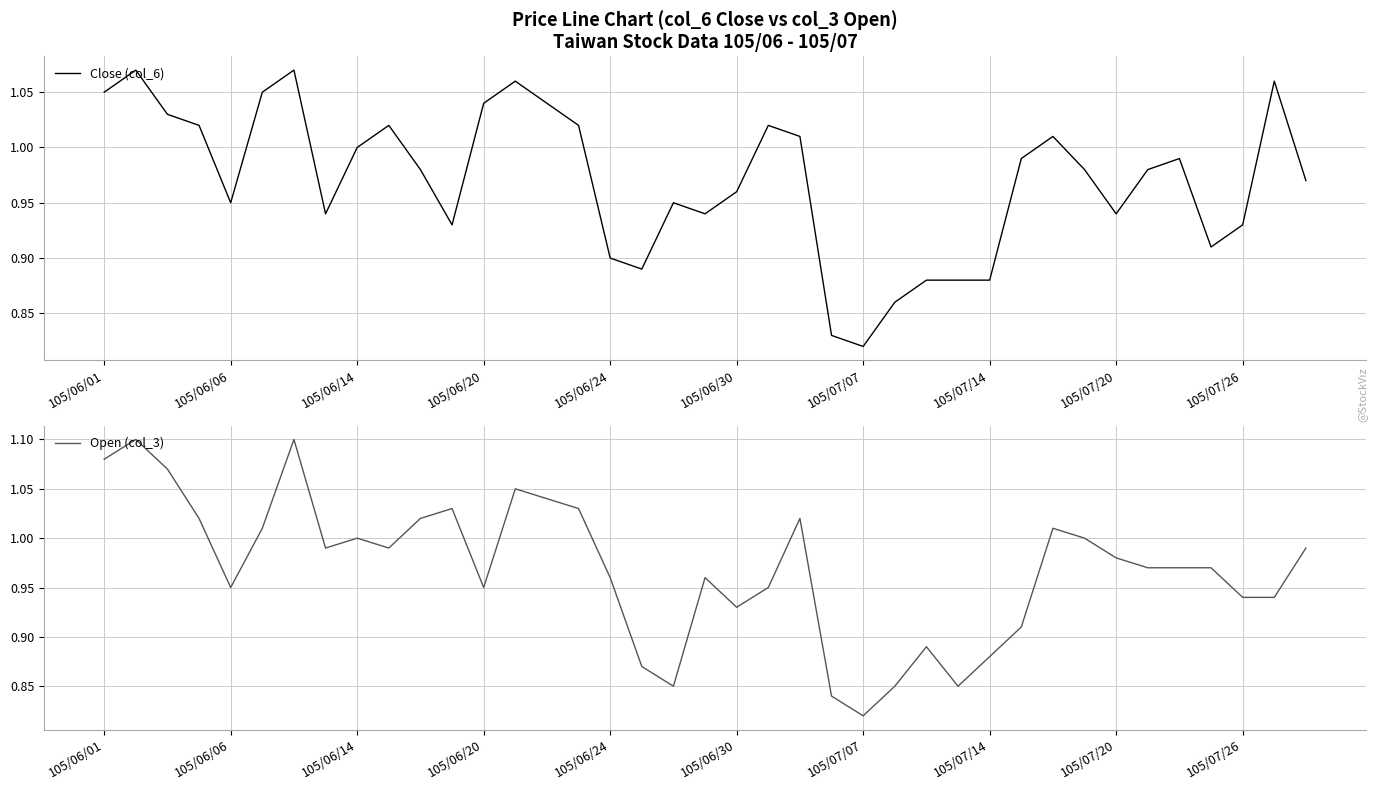

How many intersections are there between Close (col_6) and Open (col_3)?

13